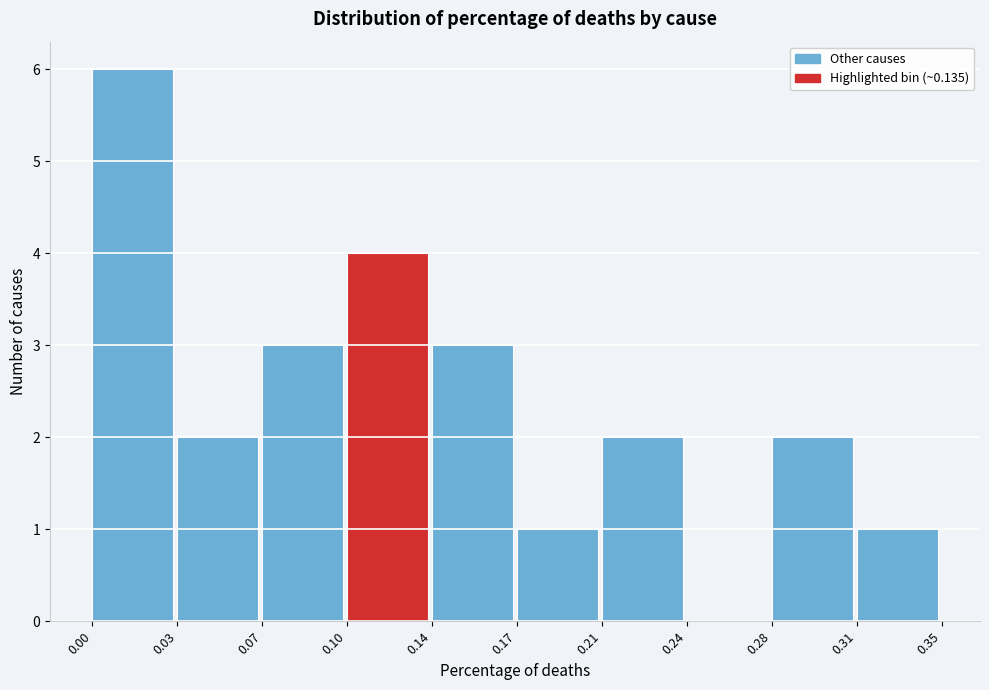

Reading left to right, list all the values displayed in this chart.

0.00=6	0.03=2	0.07=3	0.10=4	0.14=3	0.17=1	0.21=2	0.24=0	0.28=2	0.31=1